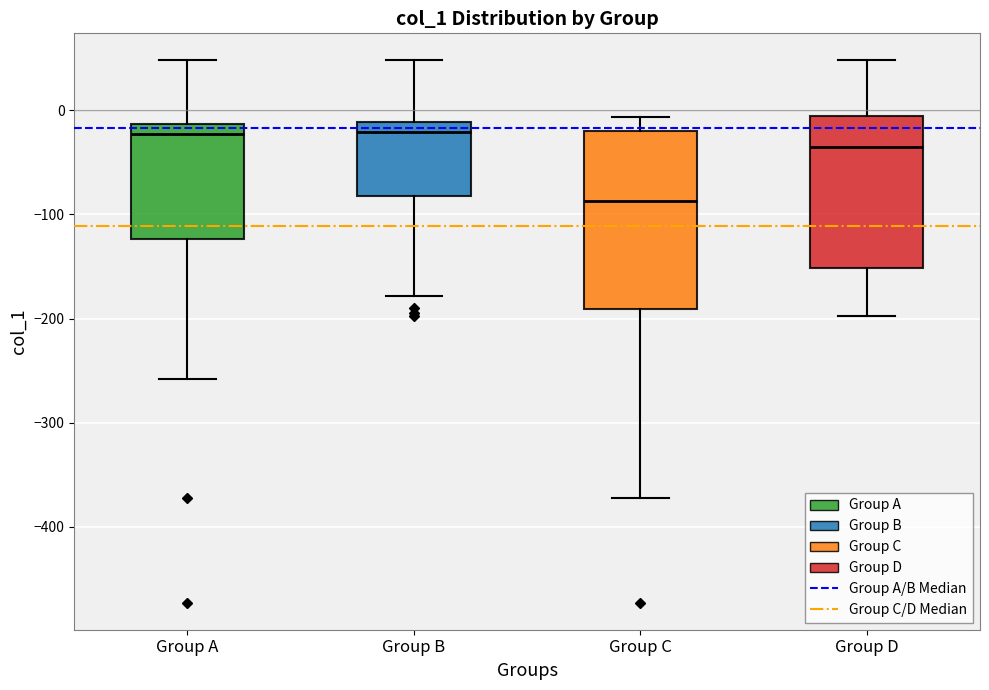

Which box's median line is the lowest?

Group C